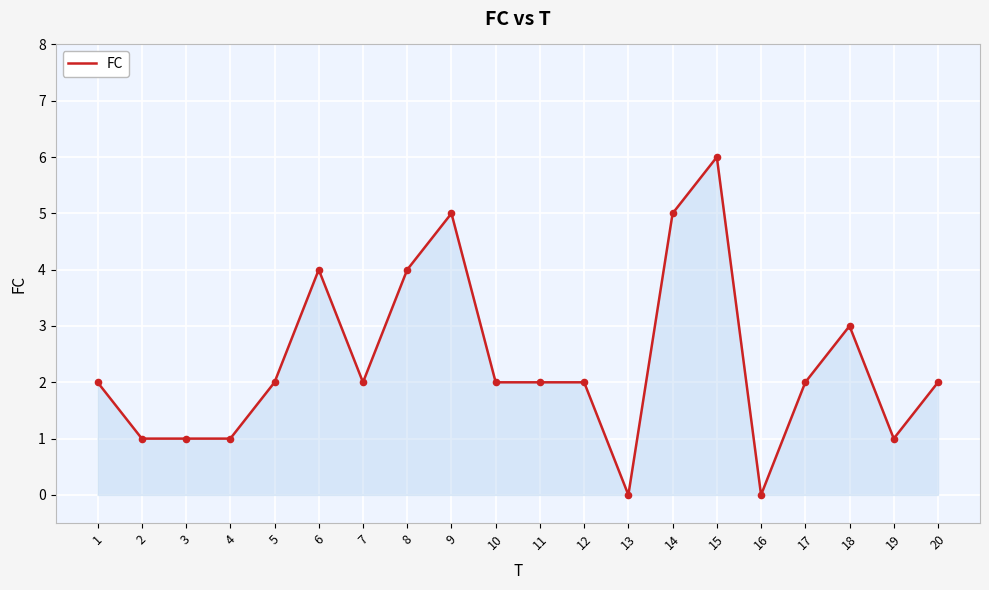

Approximately how many times larger is the value at 7 compared to 12?

1.0